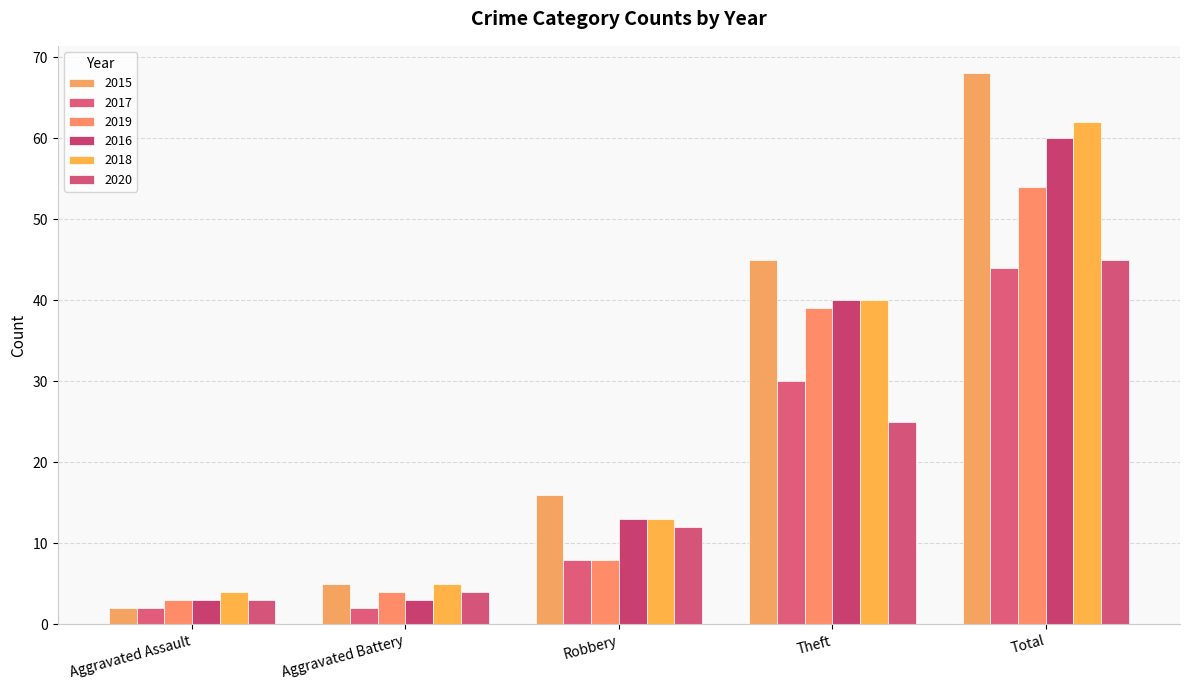

Which series has the largest range (max minus min)?

2015